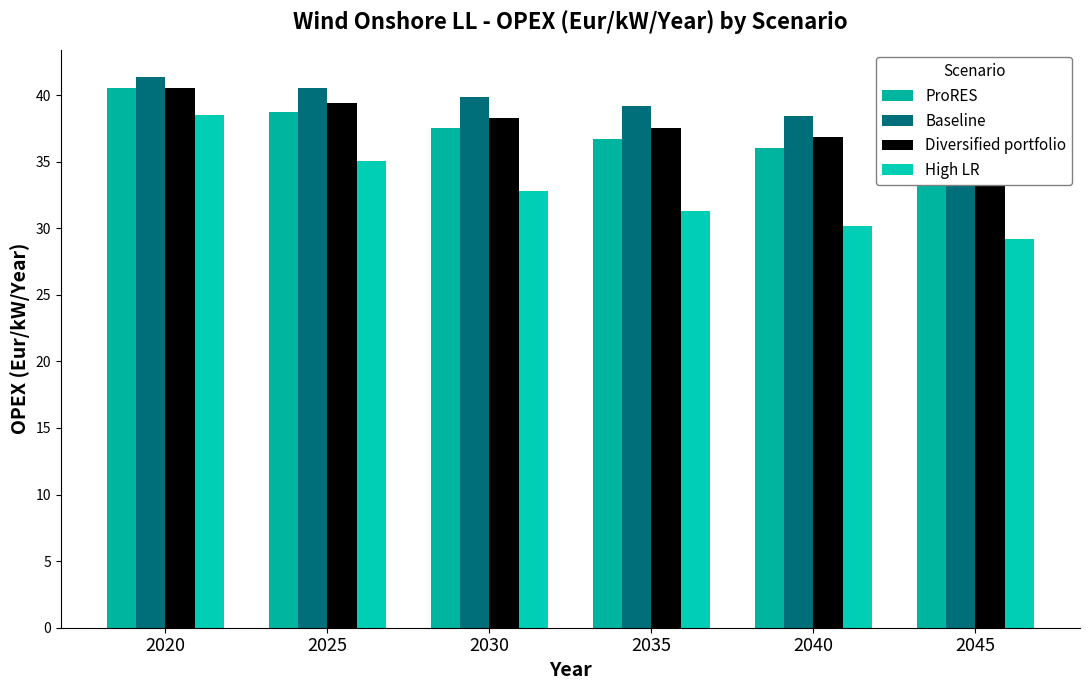

At how many categories does at least one series exceed 34?

6